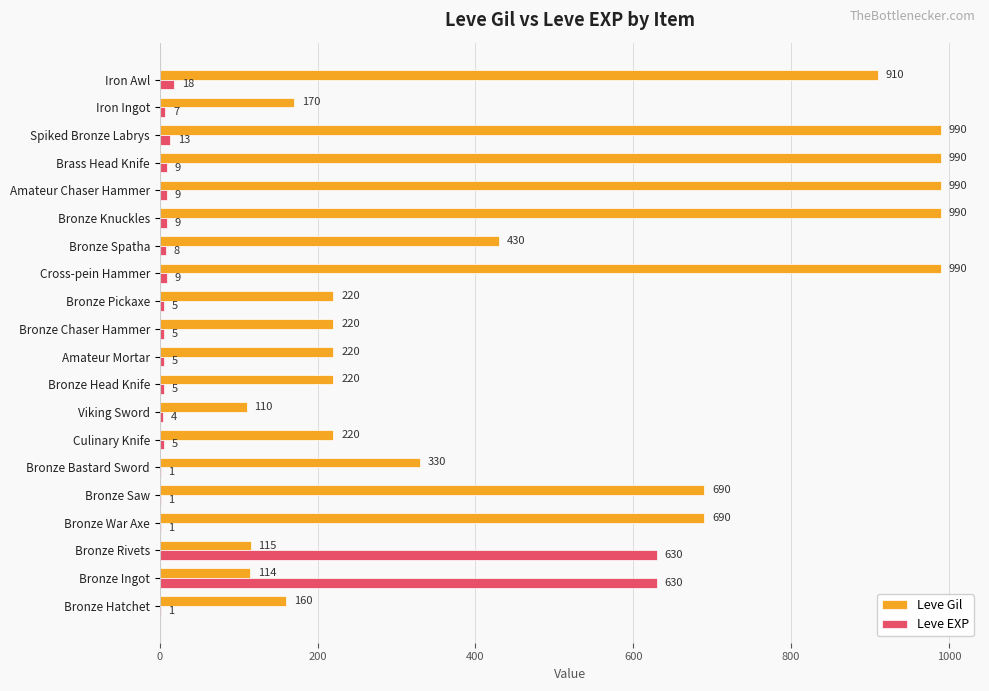

What is the average value of the Leve Gil series?

488